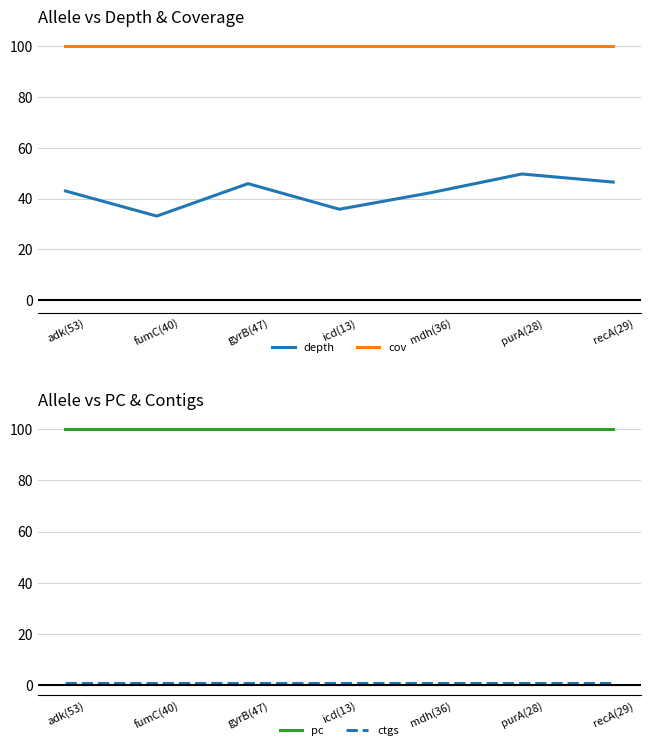

True or false: ctgs and depth cross at least once.

False